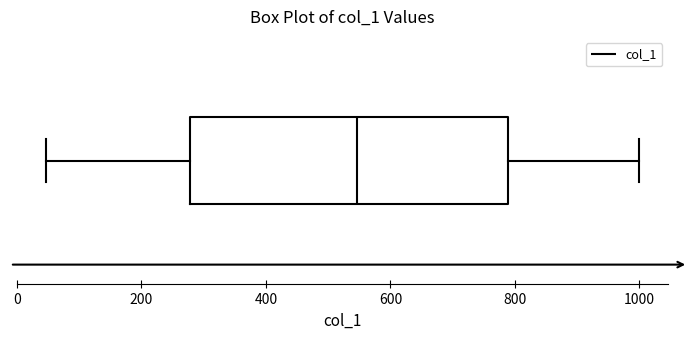

Transcribe this box plot: give where the median line is, the range the box spans, and where the two whiskers end, as read against the x-axis. The values are not printed on the chart, so give them approximately, as read against the axis.

median 540, box 280 to 780, whiskers 40 to 1000